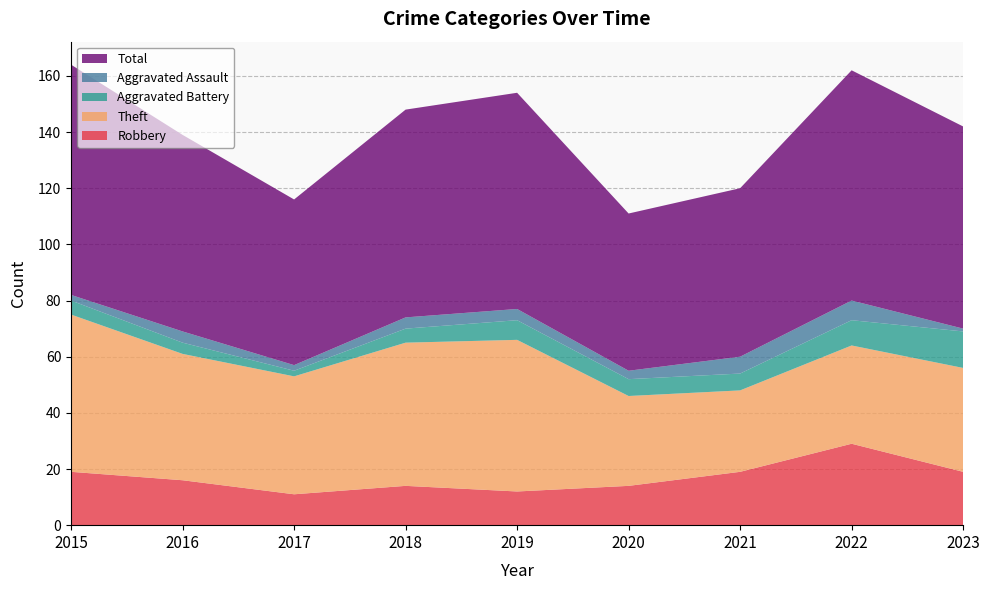

Reading right to left, extract all data points from this chart.

Robbery: 19	29	19	14	12	14	11	16	19
Theft: 37	35	29	32	54	51	42	45	56
Aggravated Battery: 13	9	6	6	7	5	2	4	5
Aggravated Assault: 1	7	6	3	4	4	2	4	2
Total: 72	82	60	56	77	74	59	70	82